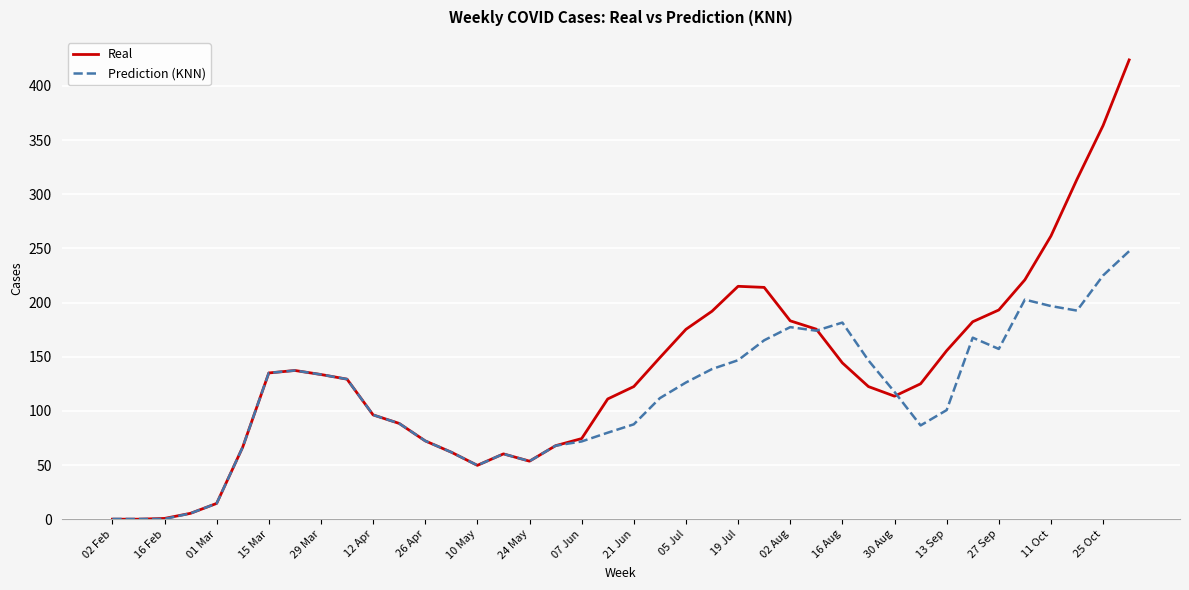

Which series has the largest range (max minus min)?

Real